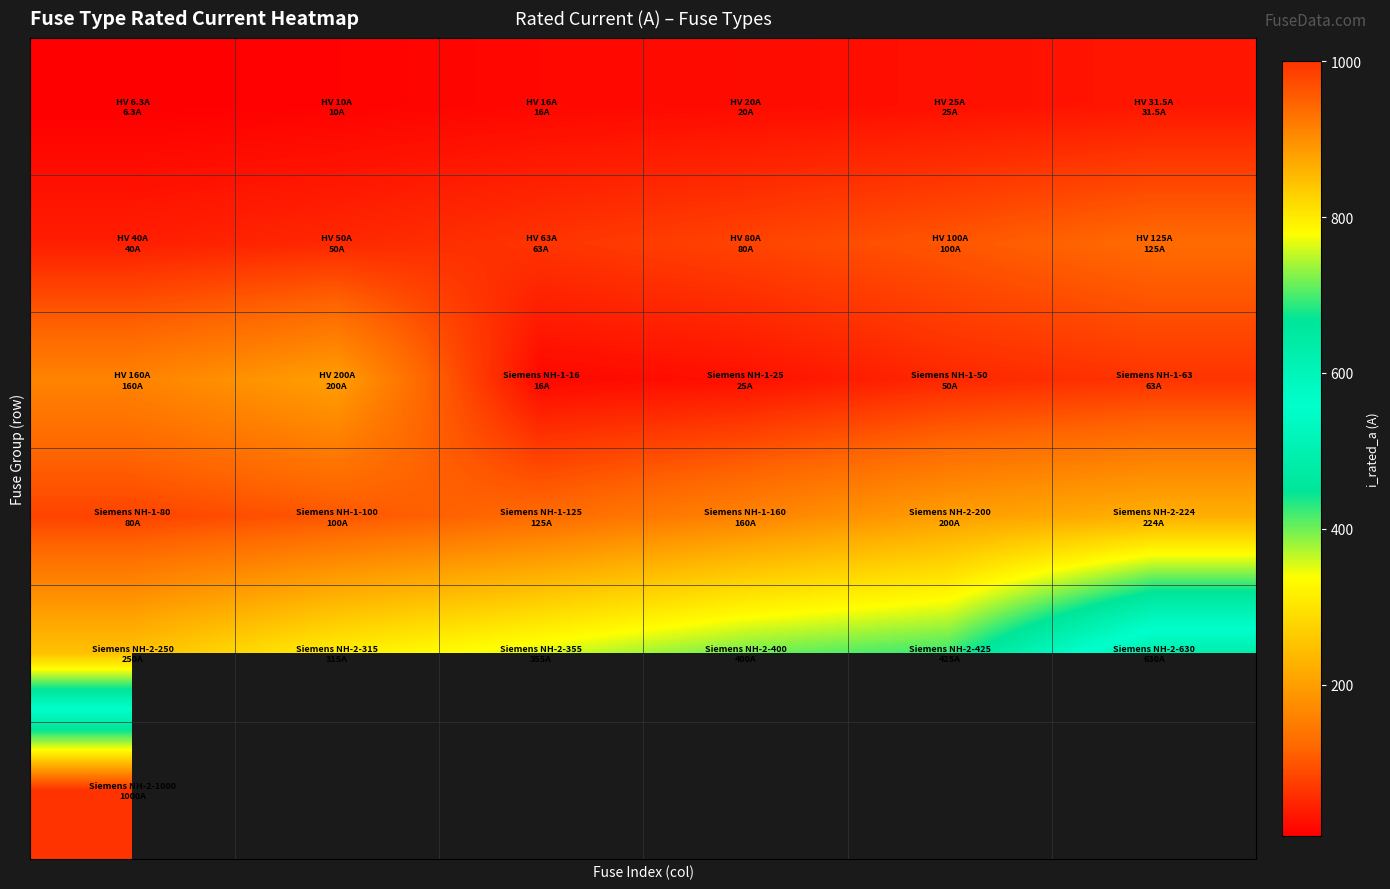

Between 2 and 4, which is larger?

4